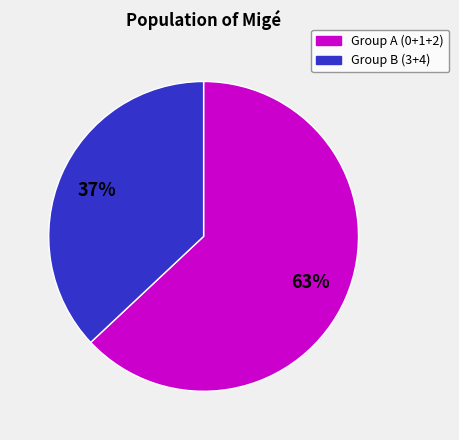

Is there a majority slice in this chart?

Yes